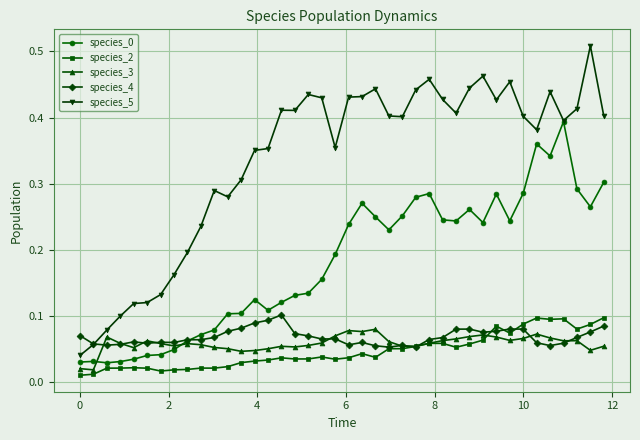

Which series has the largest range (max minus min)?

species_5